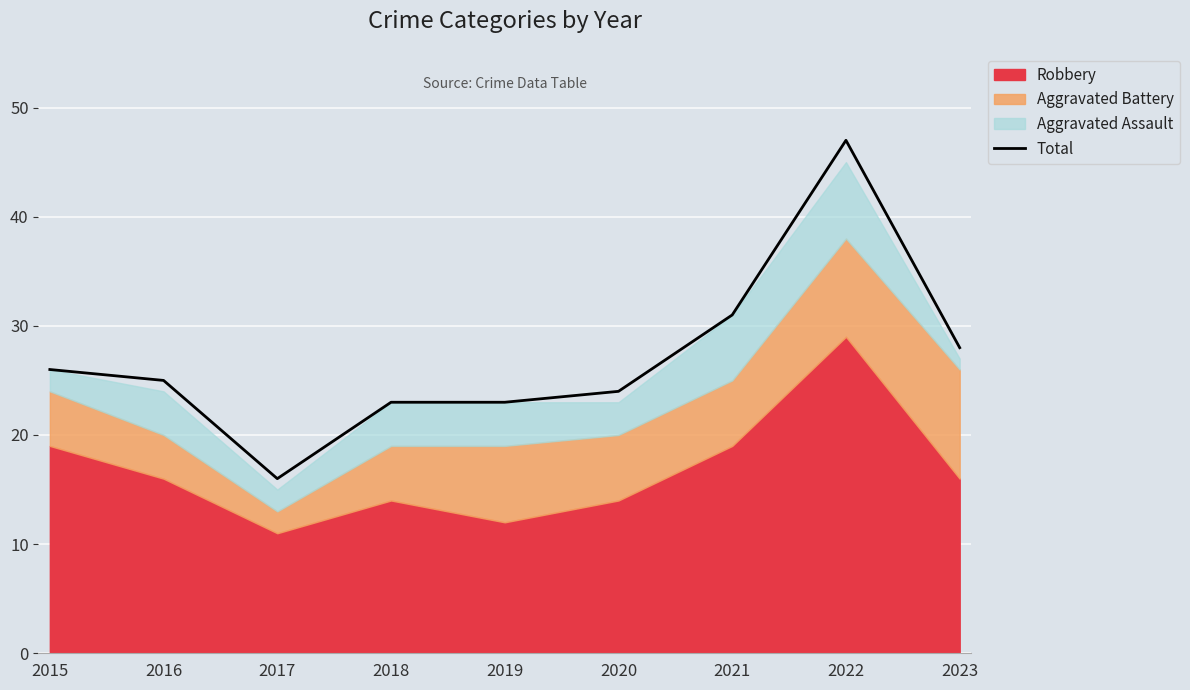

Where is the first local maximum?

2022